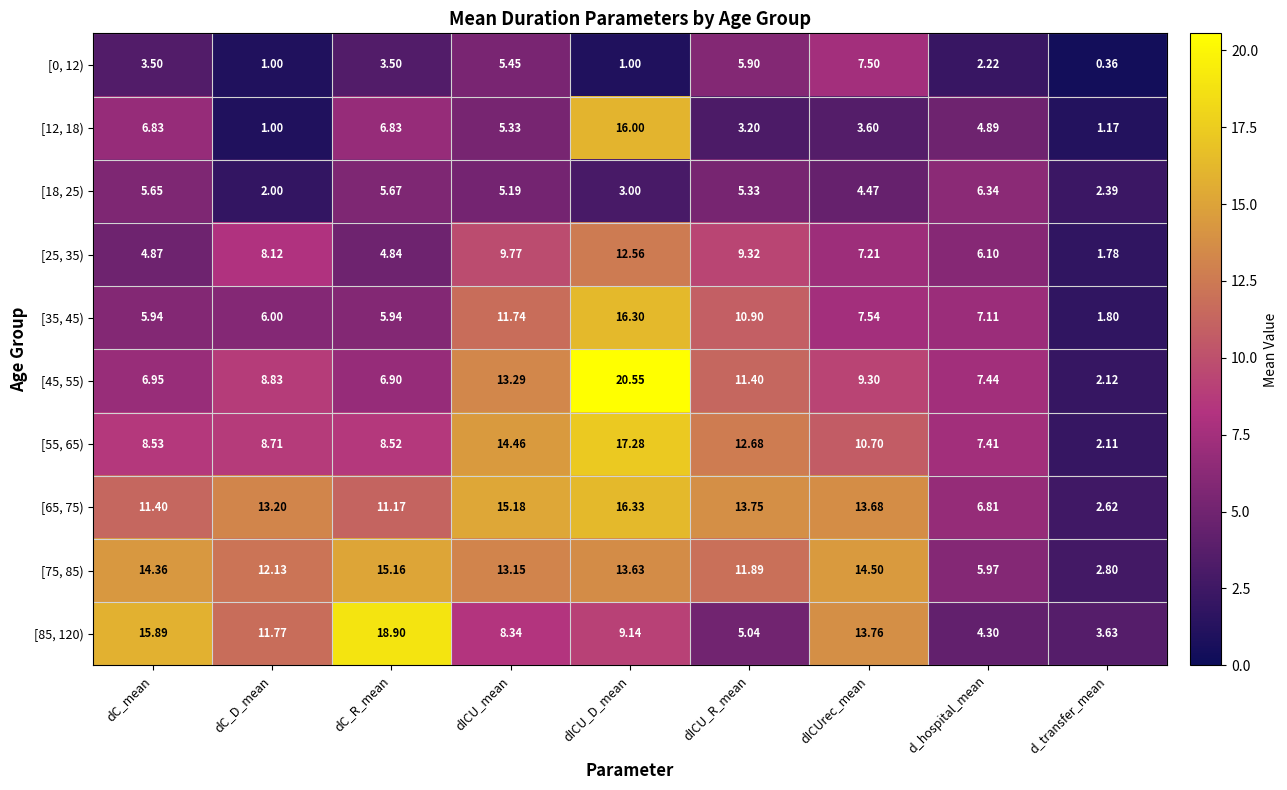

At which category does the chart reach its minimum across all series?

d_transfer_mean